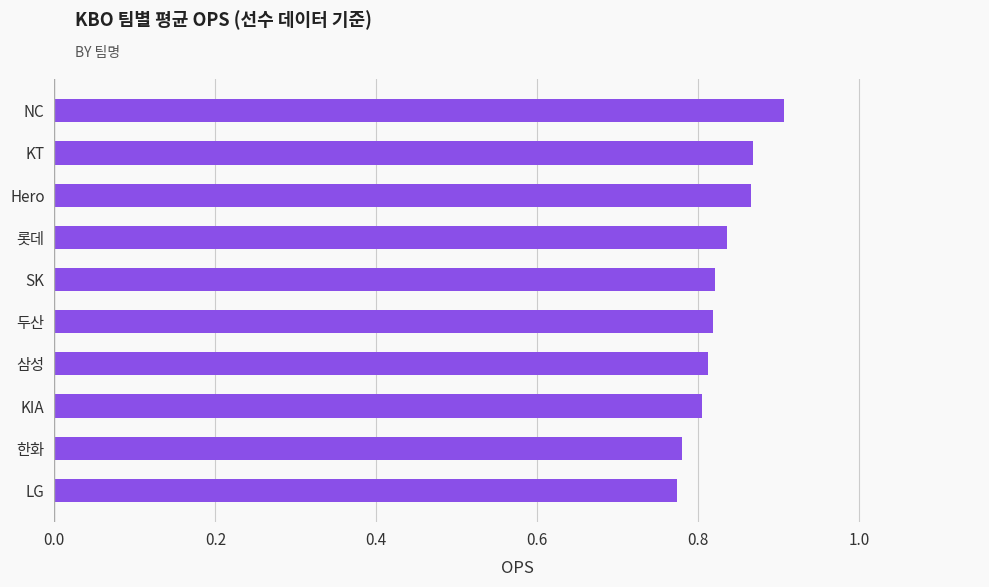

Which label corresponds to the largest value in the chart?

NC